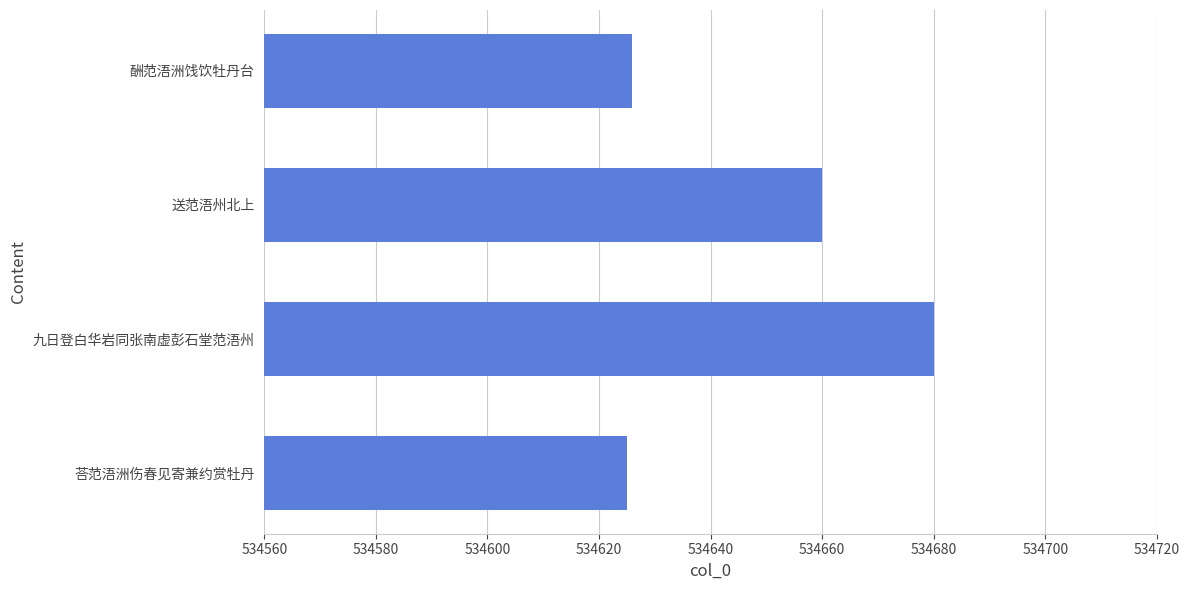

Reading bottom to top, transcribe all the data shown in this chart.

534625	534680	534660	534626